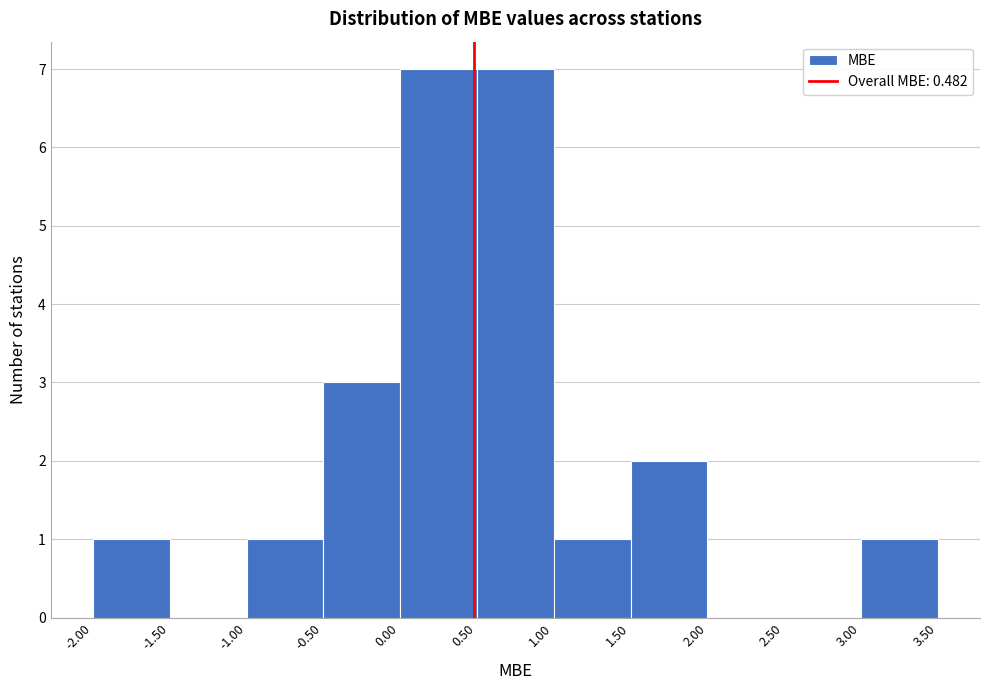

Reading left to right, transcribe this chart: for each bar, give the range it covers on the x-axis and its height. The values are not printed on the chart, so give them approximately, as read against the axis.

-2.00 to -1.50: 1
-1.50 to -1.00: 0
-1.00 to -0.50: 1
-0.50 to 0.00: 3
0.00 to 0.50: 7
0.50 to 1.00: 7
1.00 to 1.50: 1
1.50 to 2.00: 2
2.00 to 2.50: 0
2.50 to 3.00: 0
3.00 to 3.50: 1